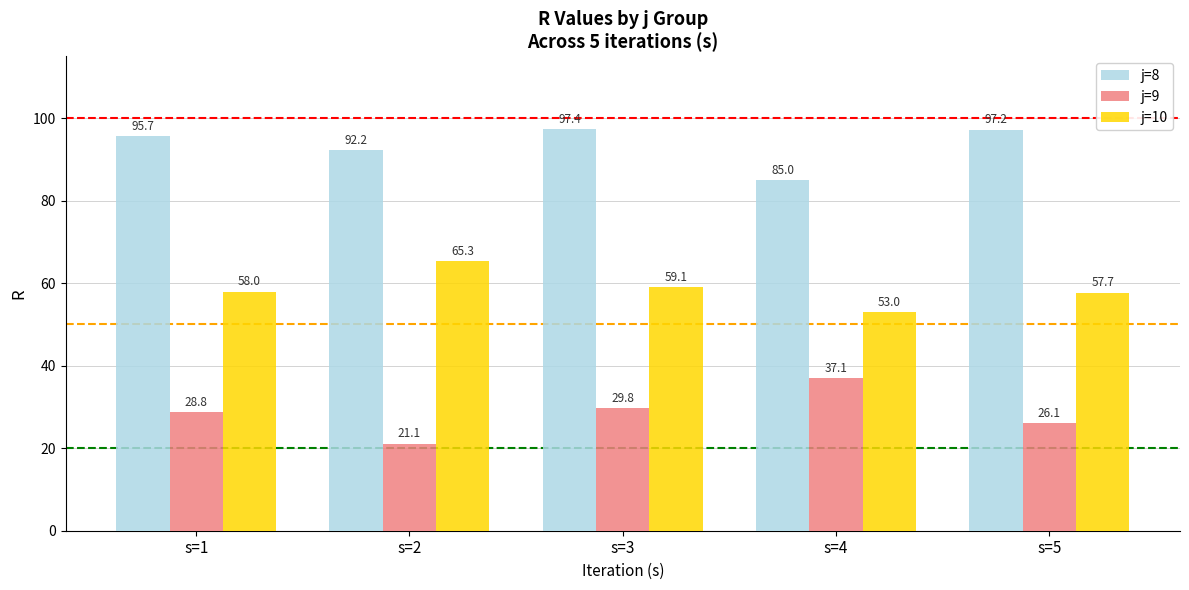

What is the sum of the j=10 values at s=1 and s=3?

117.0